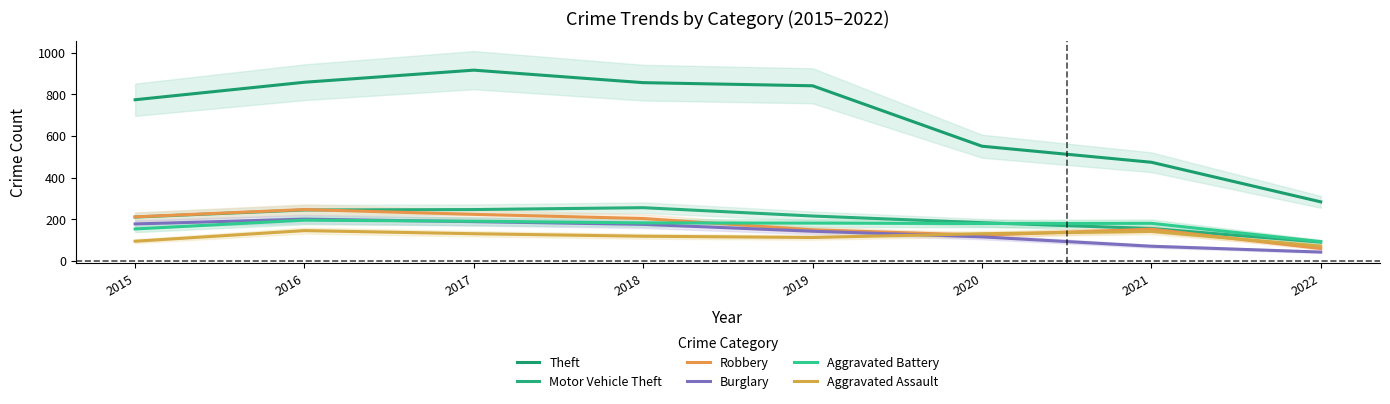

The Aggravated Battery series shows 196 at 2016. True or false?

True